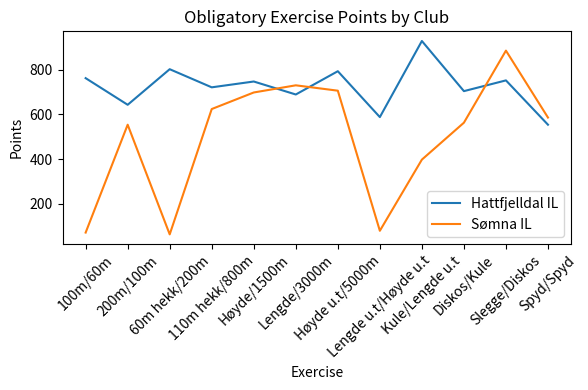

At how many categories does at least one series exceed 581?

12